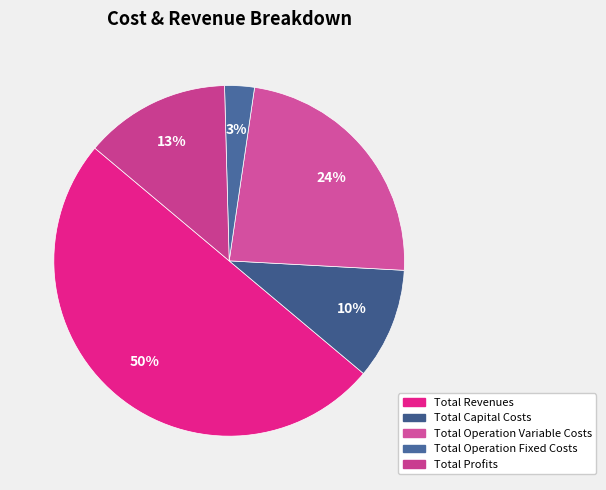

How many segments does this pie chart have?

5